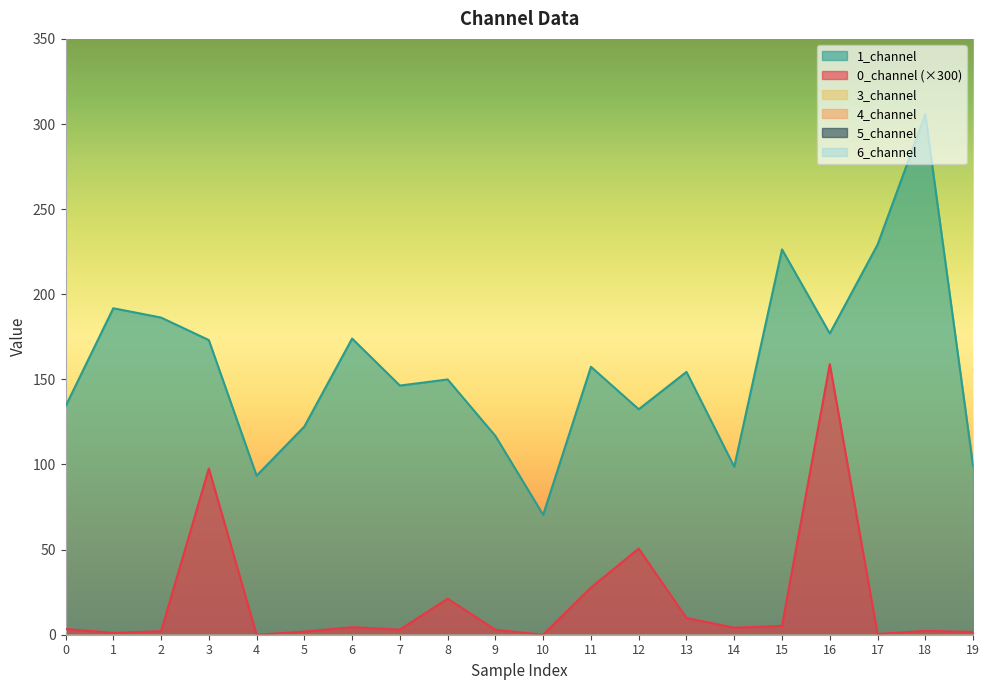

Reading right to left, extract all data points from this chart.

0_channel: 0.0	0.0	0.0	0.5	0.0	0.0	0.0	0.2	0.1	0.0	0.0	0.1	0.0	0.0	0.0	0.0	0.3	0.0	0.0	0.0
1_channel: 99.2	305.7	229.1	177.0	226.3	98.6	154.4	132.4	157.4	70.4	116.7	149.9	146.4	174.0	122.3	93.4	173.1	186.3	191.8	134.2
3_channel: 0.0	0.0	0.0	0.0	0.0	0.0	0.0	0.0	0.0	0.0	0.0	0.0	0.0	0.0	0.0	0.0	0.0	0.0	0.0	0.0
4_channel: 0.0	0.0	0.0	0.0	0.0	0.0	0.0	0.0	0.0	0.0	0.0	0.0	0.0	0.0	0.0	0.0	0.0	0.0	0.0	0.0
5_channel: 0.0	0.0	0.0	0.0	0.0	0.0	0.0	0.0	0.0	0.0	0.0	0.0	0.0	0.0	0.0	0.0	0.0	0.0	0.0	0.0
6_channel: 0.0	0.0	0.0	0.0	0.0	0.0	0.0	0.0	0.0	0.0	0.0	0.0	0.0	0.0	0.0	0.0	0.0	0.0	0.0	0.0